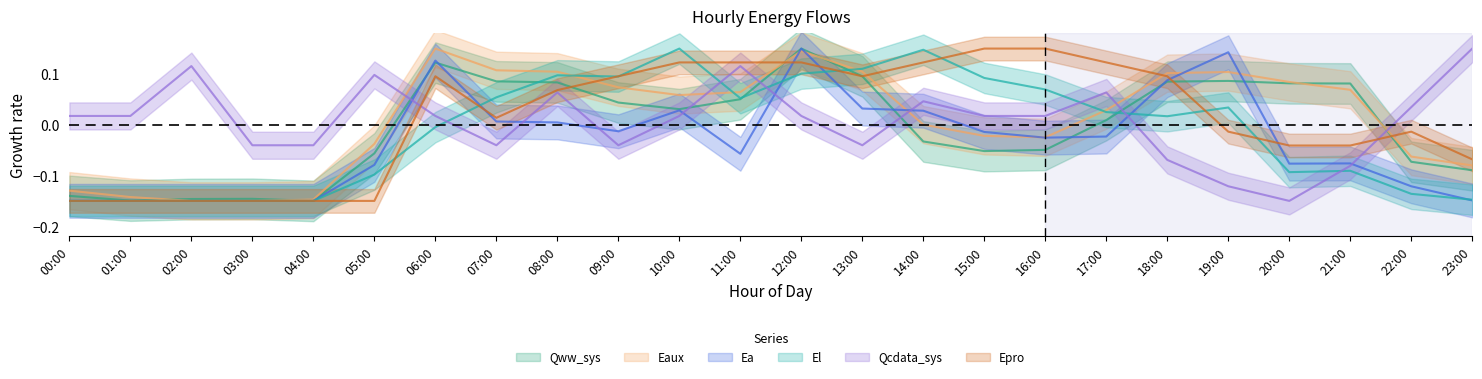

At which label does Ea first exceed 0?

06:00